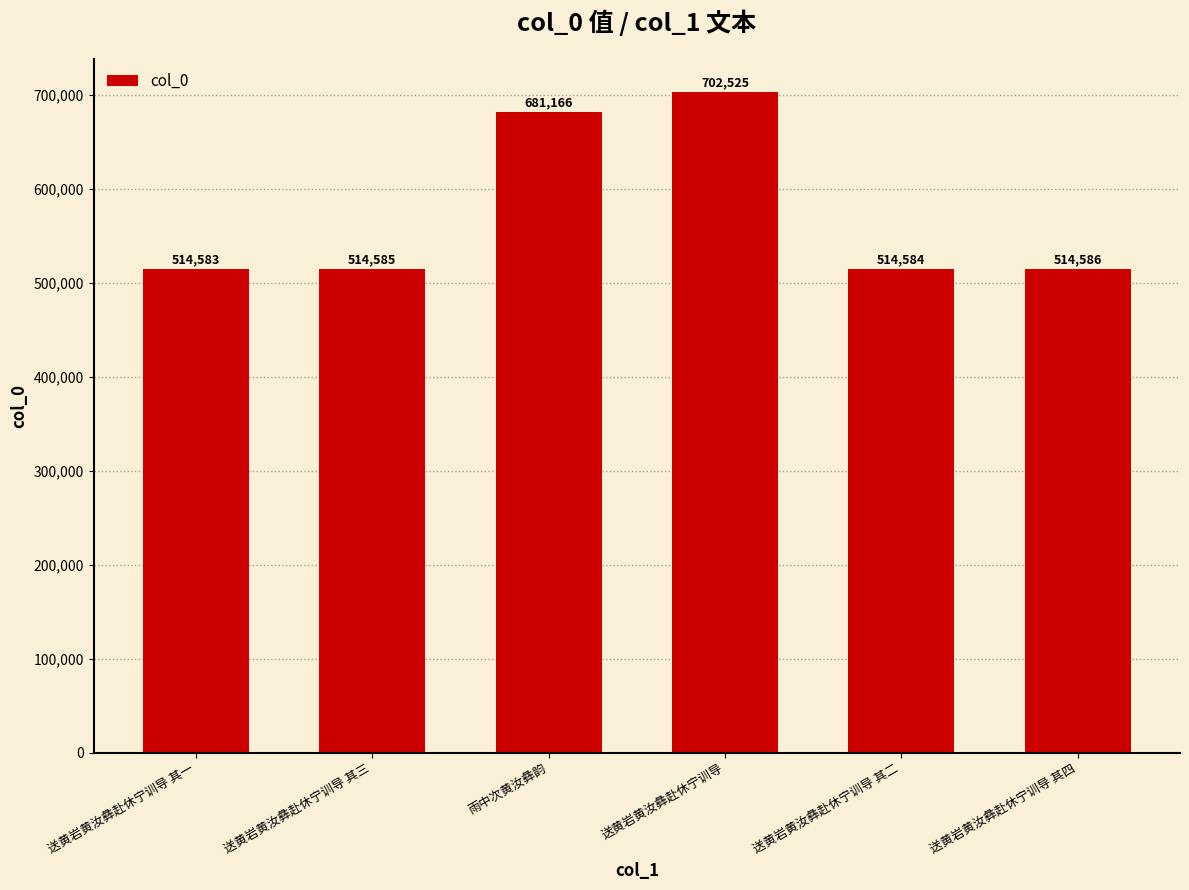

Does the chart contain any negative values?

No